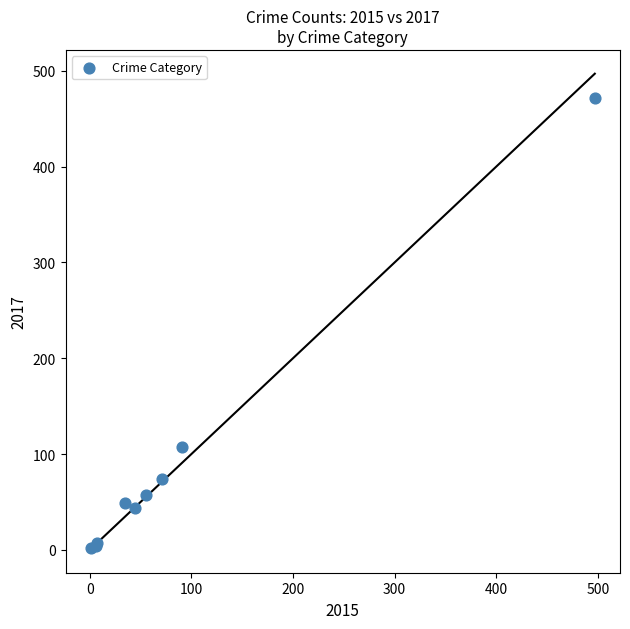

What Y value in the scatter plot is closest to 237?

107